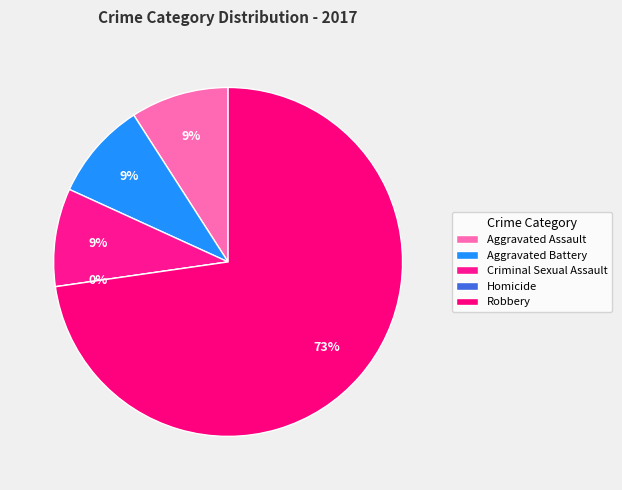

Is there any slice that represents more than half of the pie?

Yes